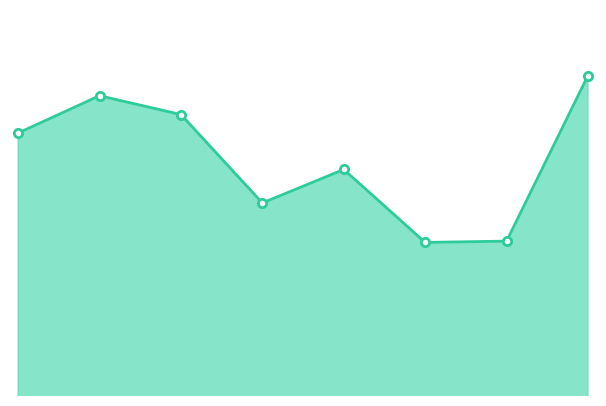

How many interior local valleys (lower than both neighbors) does the data have?

2